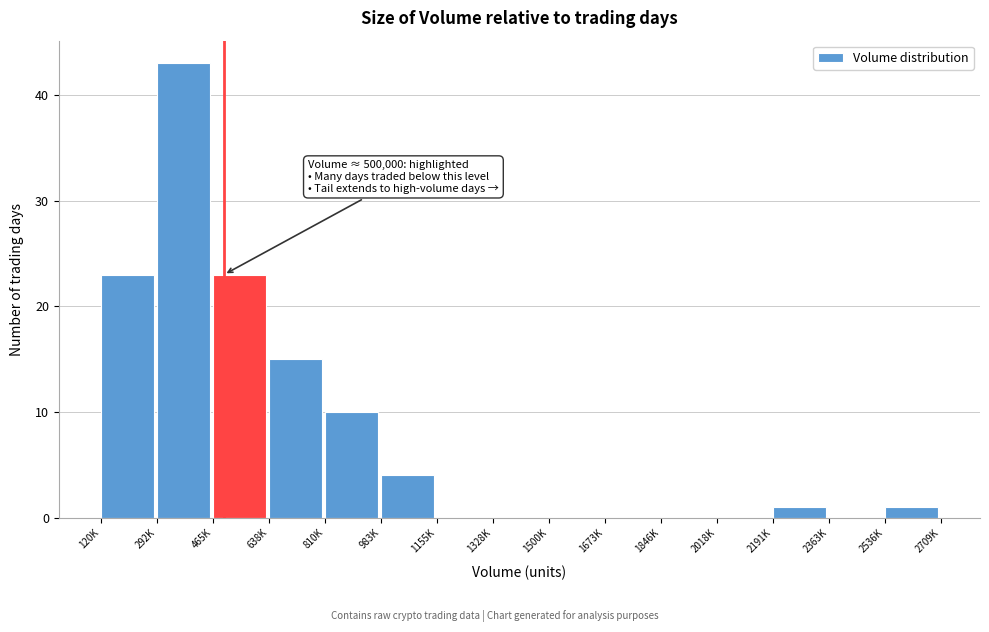

Reading left to right, list all the values displayed in this chart.

120K=23	292K=43	465K=23	638K=15	810K=10	983K=4	1155K=0	1328K=0	1500K=0	1673K=0	1846K=0	2018K=0	2191K=1	2363K=0	2536K=1